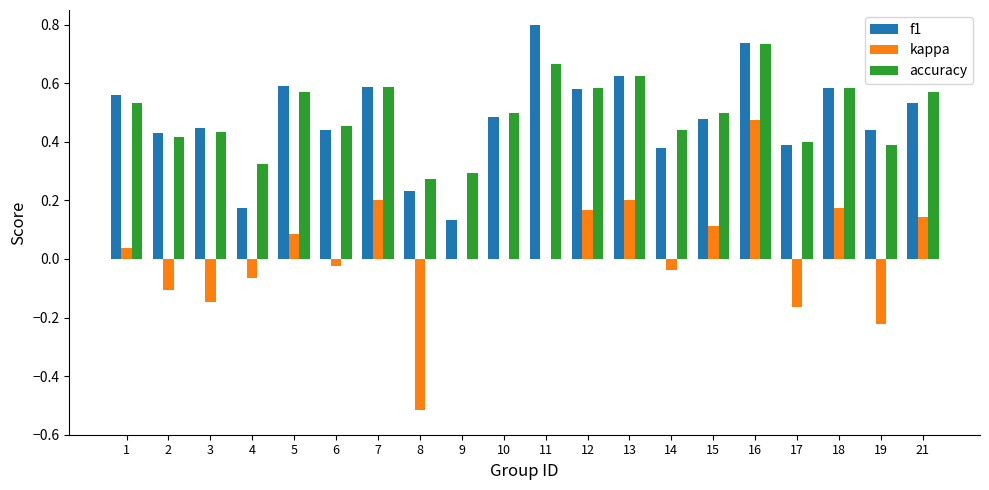

What is the sum of all accuracy values?

9.9